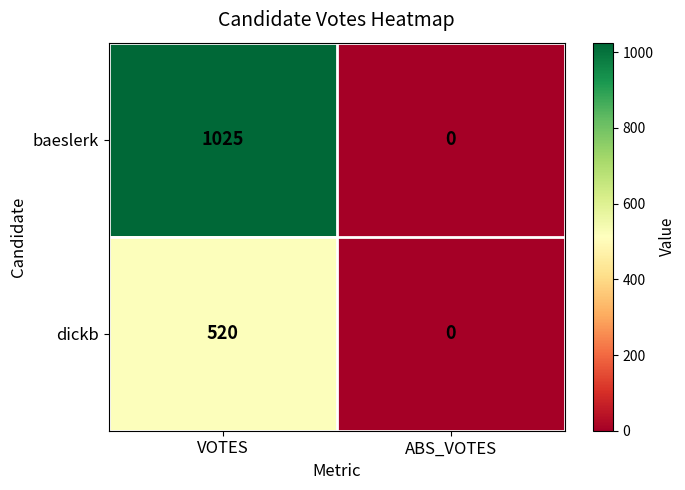

Rank the series by their maximum value, from highest to lowest.

baeslerk, dickb